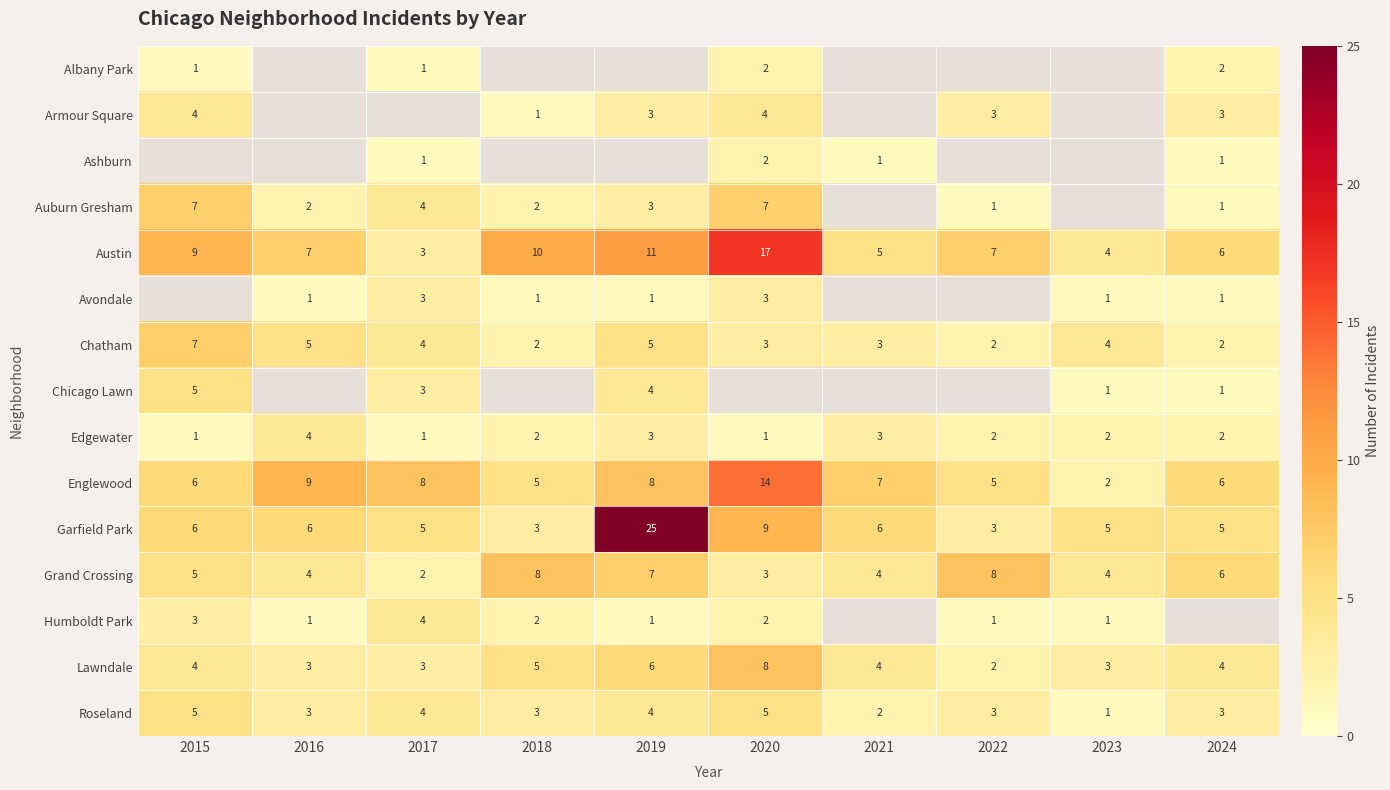

Is the value of Auburn Gresham at 2020 greater than the value of Garfield Park at 2016?

Yes